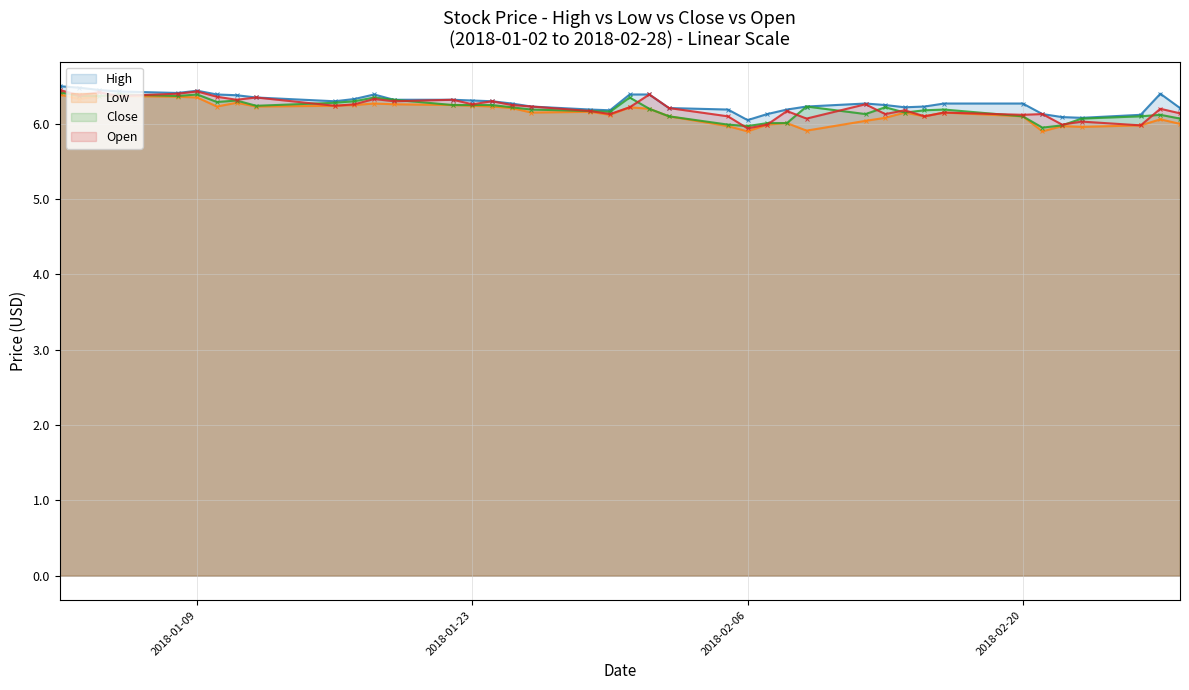

How many interior local peaks does the Open series have?

14